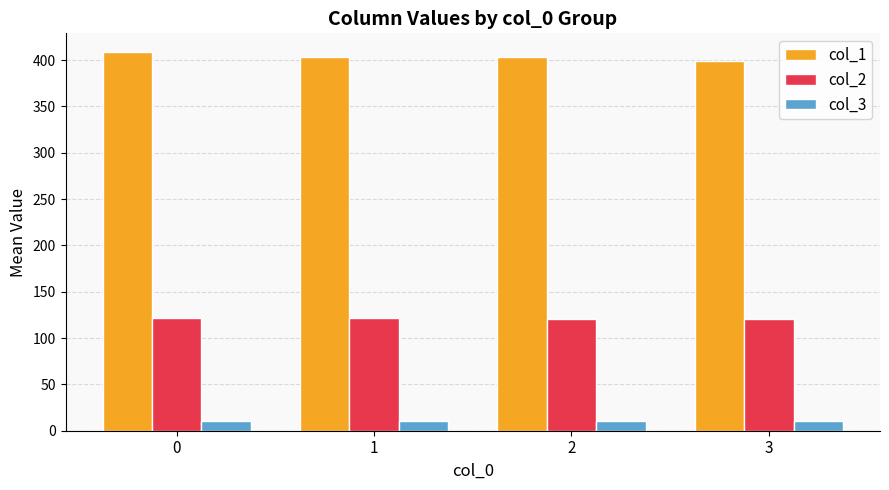

What is the spread (max minus min) of values at 0?

398.4